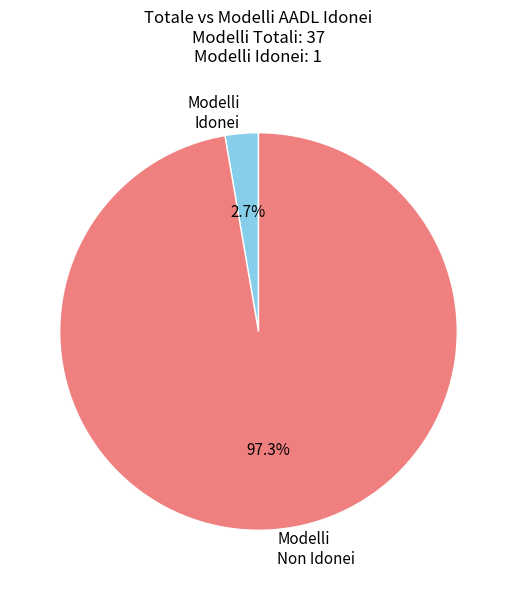

How much of the chart is everything except Modelli Idonei?

97.3%